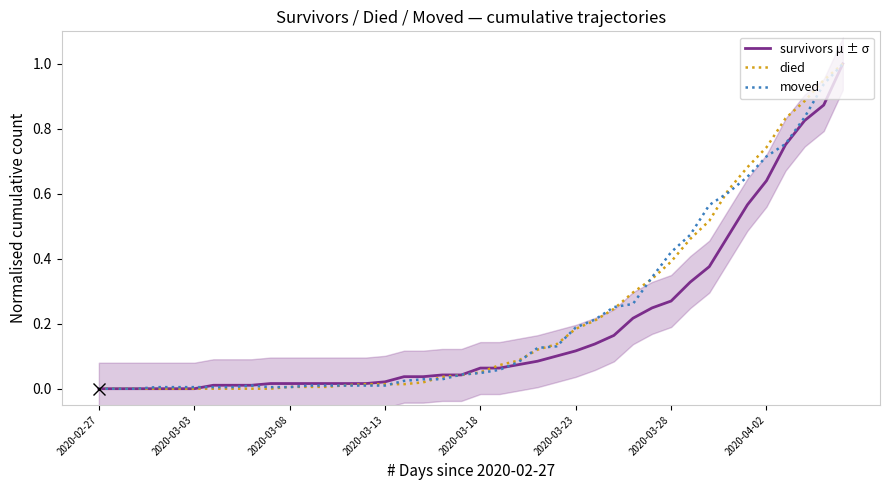

How many lines are shown in the chart?

3